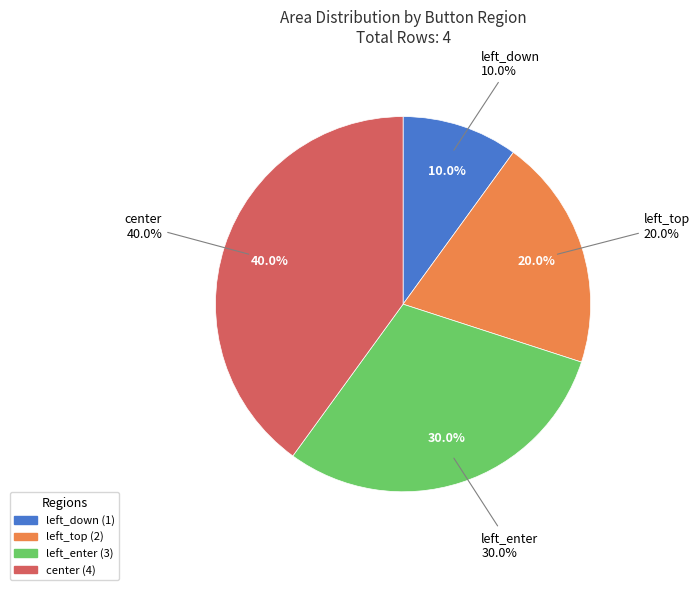

To the nearest percent, what is the difference between the left_top and left_down slice percentages?

10%